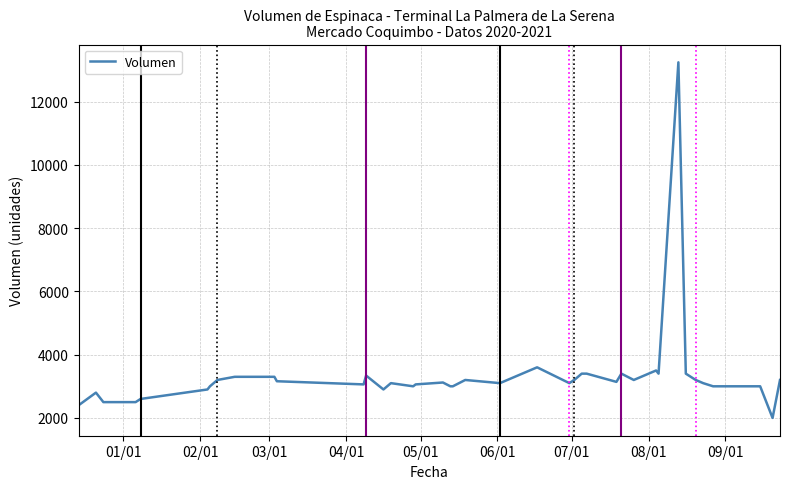

What is the smallest value displayed?

2000